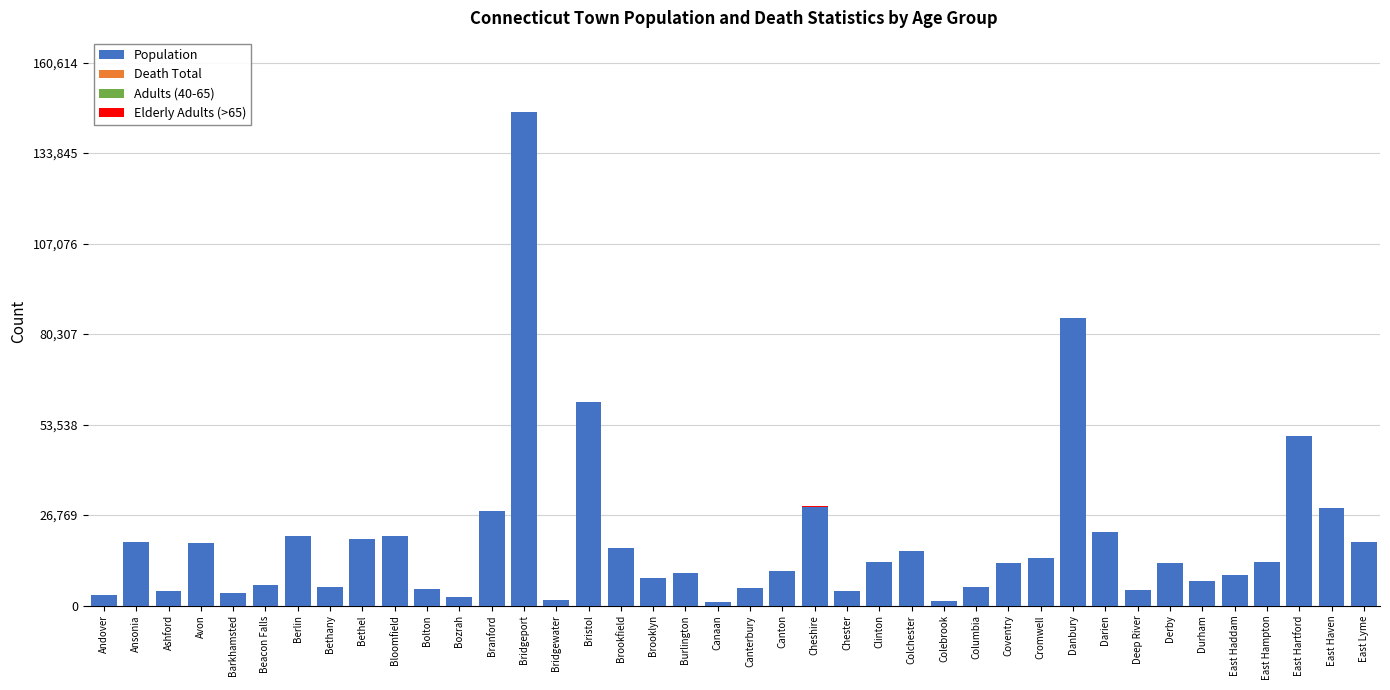

Does the chart contain stacked bars?

Yes